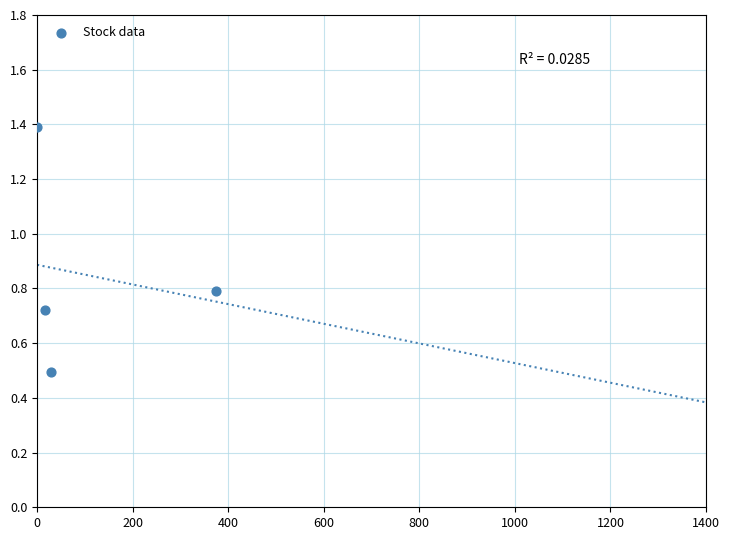

What Y value in the scatter plot is closest to 0?

0.5